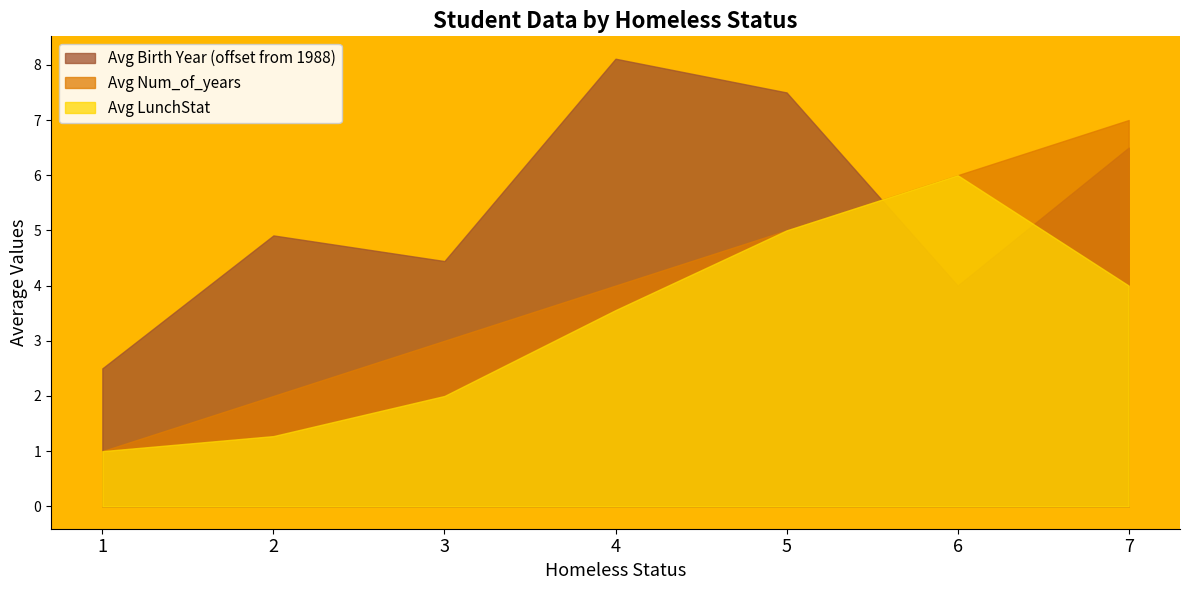

Does the chart display data point markers on the line(s)?

No